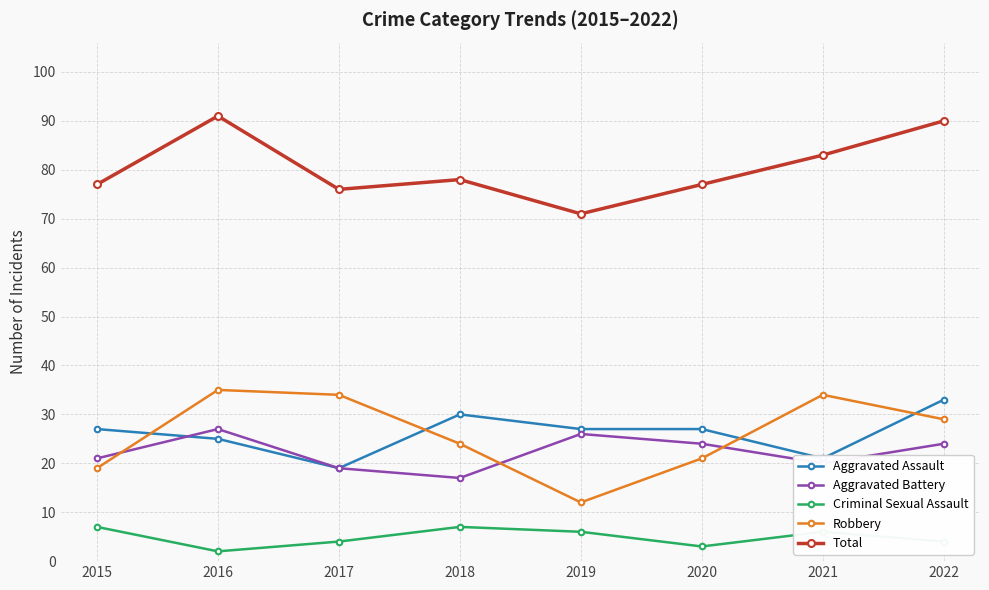

What is the value of the Aggravated Assault point at the 8th from the left?

33